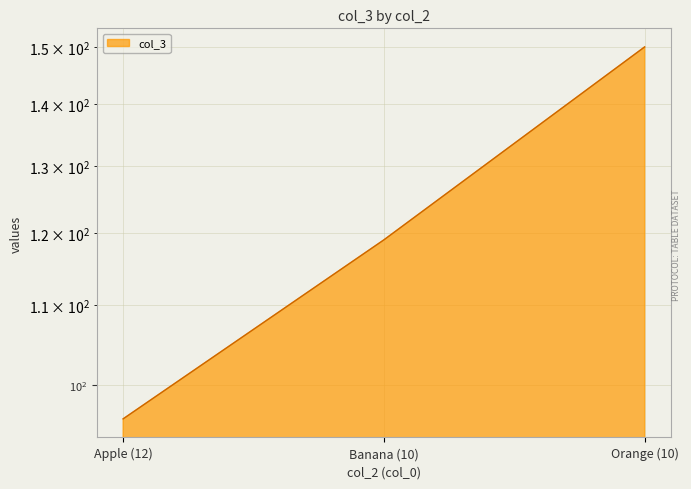

What is the smallest value displayed?

96